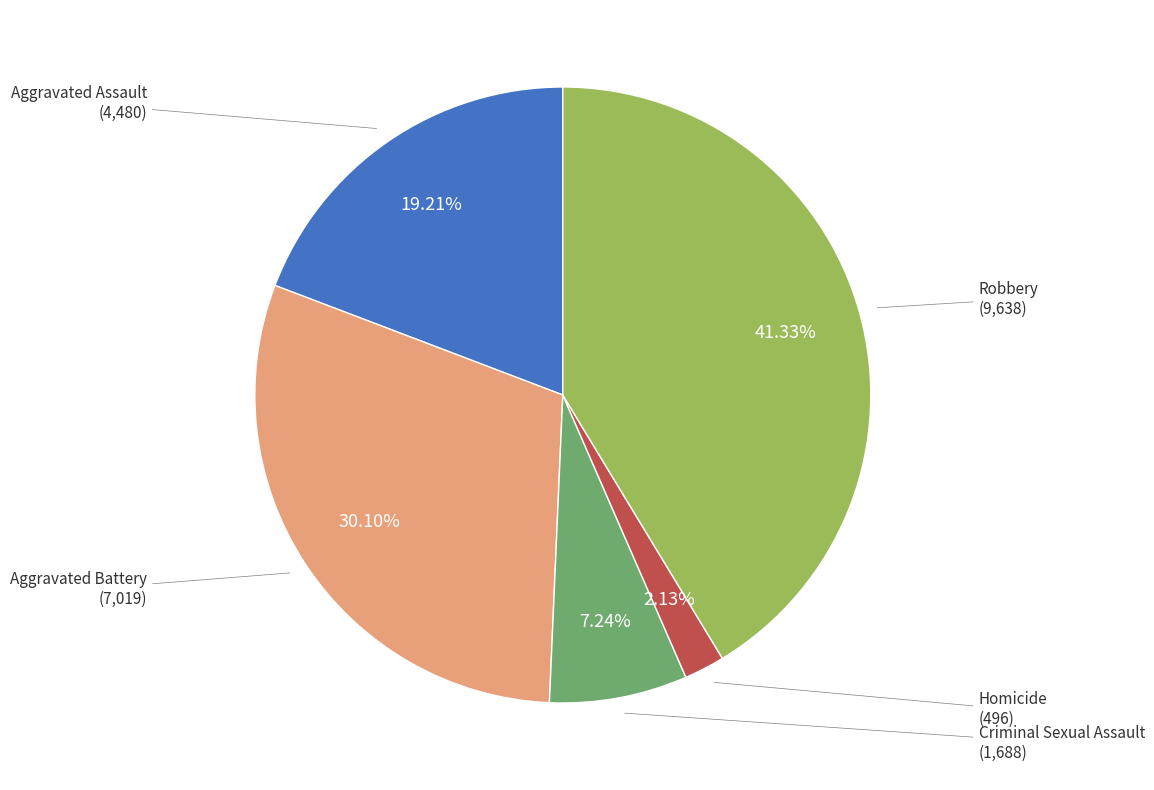

Is there a majority slice in this chart?

No